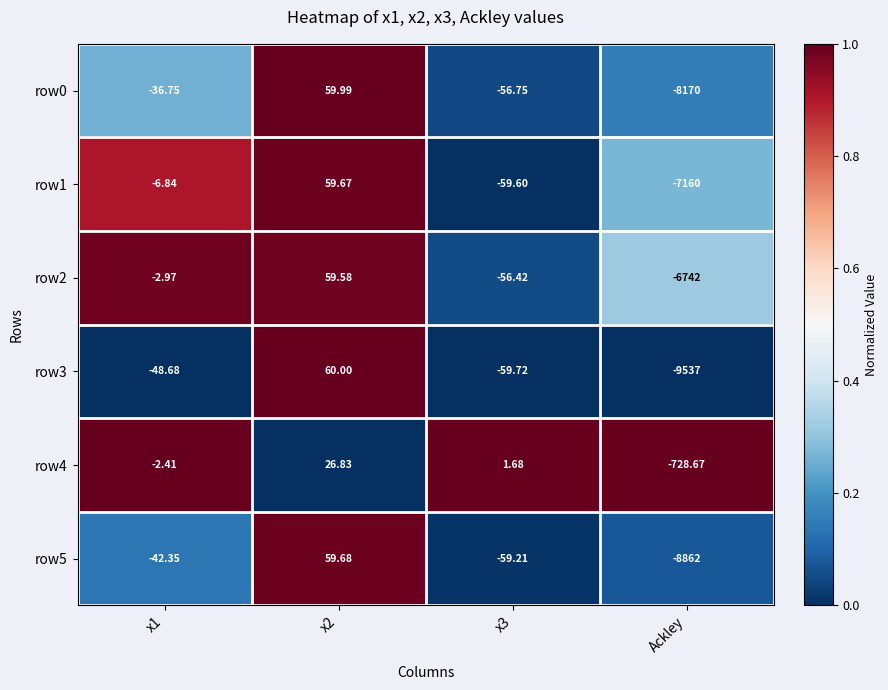

Which category has the lowest value across all series?

Ackley